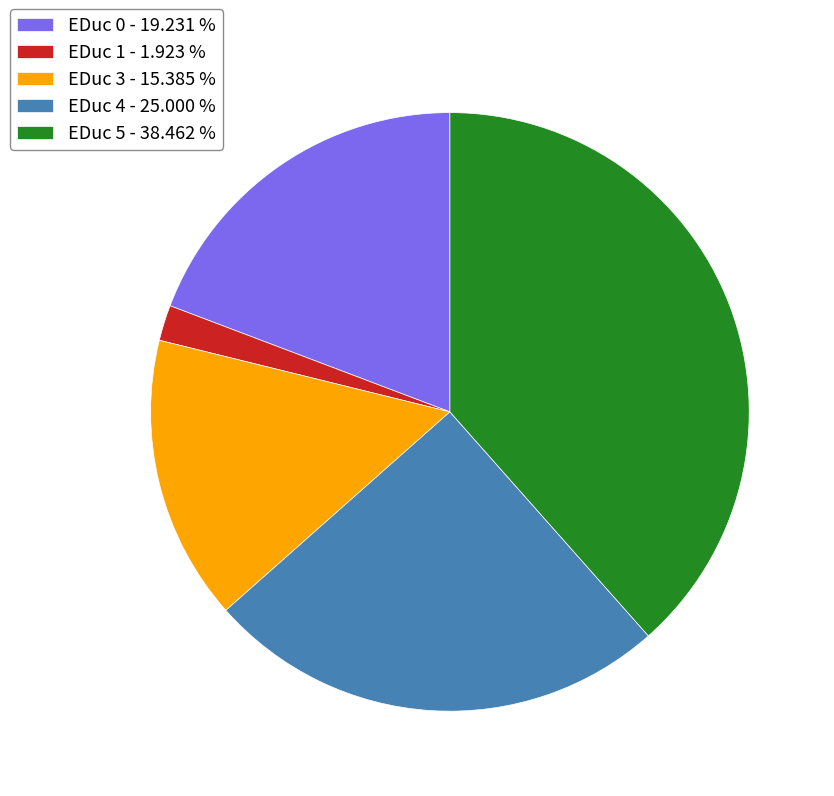

Which slice is the smallest?

EDuc 1 - 1.923 %